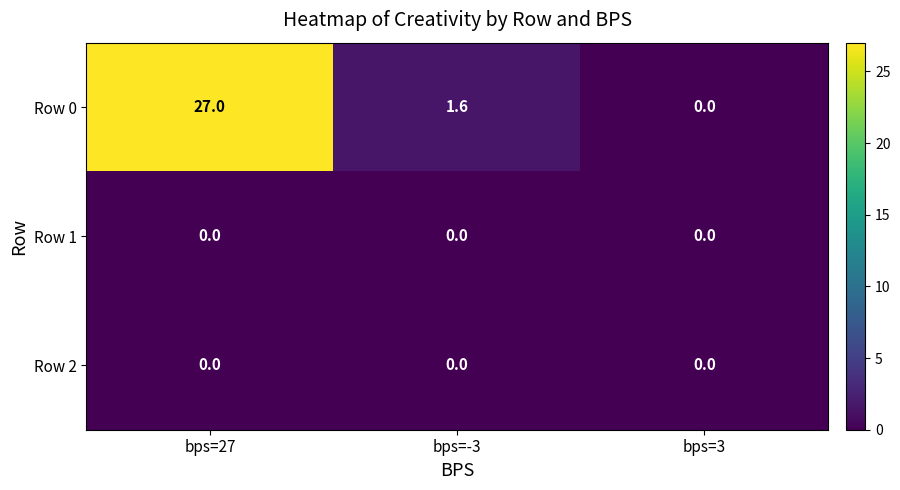

Reading left to right, extract all data points from this chart.

Row 0: 27.0	1.6	0.0
Row 1: 0.0	0.0	0.0
Row 2: 0.0	0.0	0.0